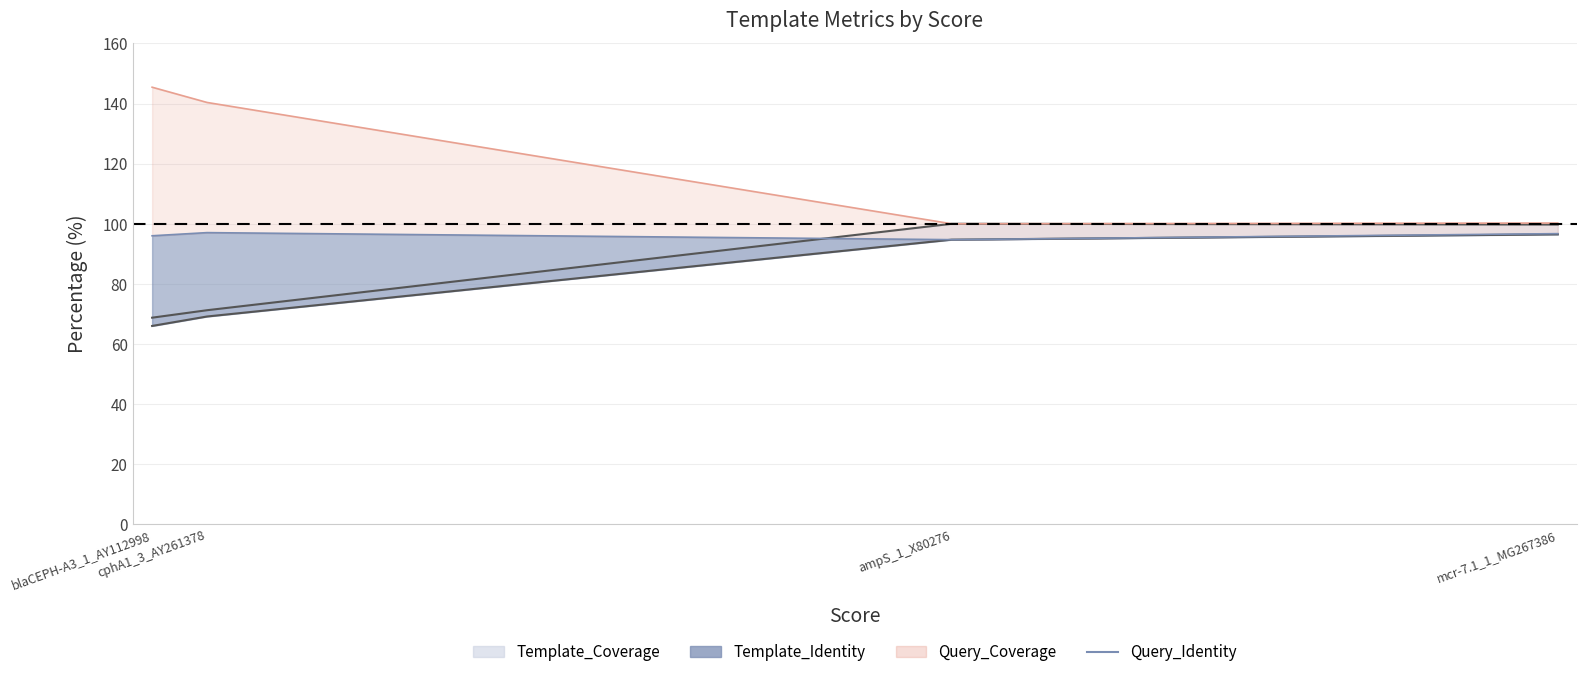

Is it true that the value at cphA1_3_AY261378 is 23.9?

False